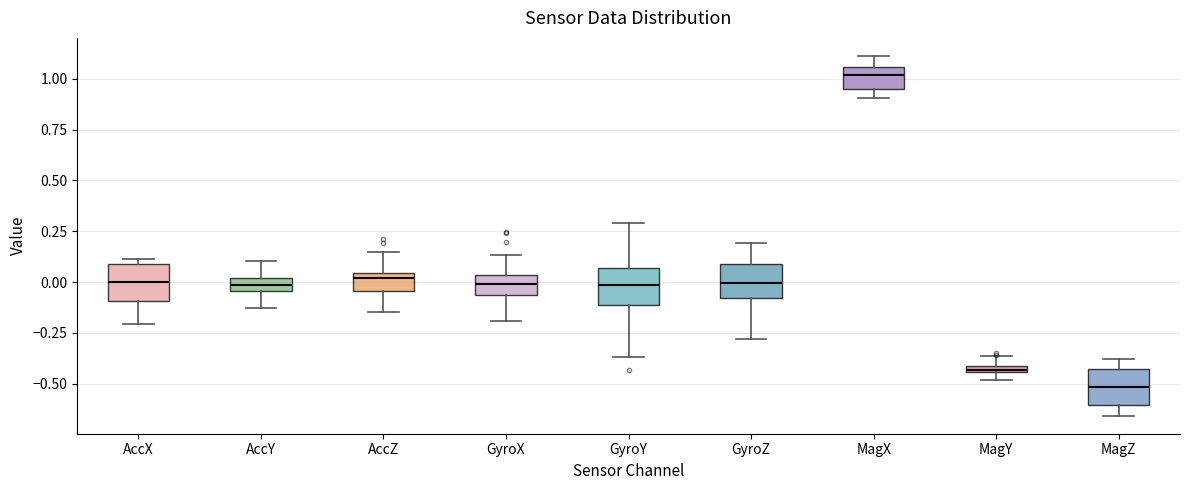

Which box has the lowest median line?

MagZ